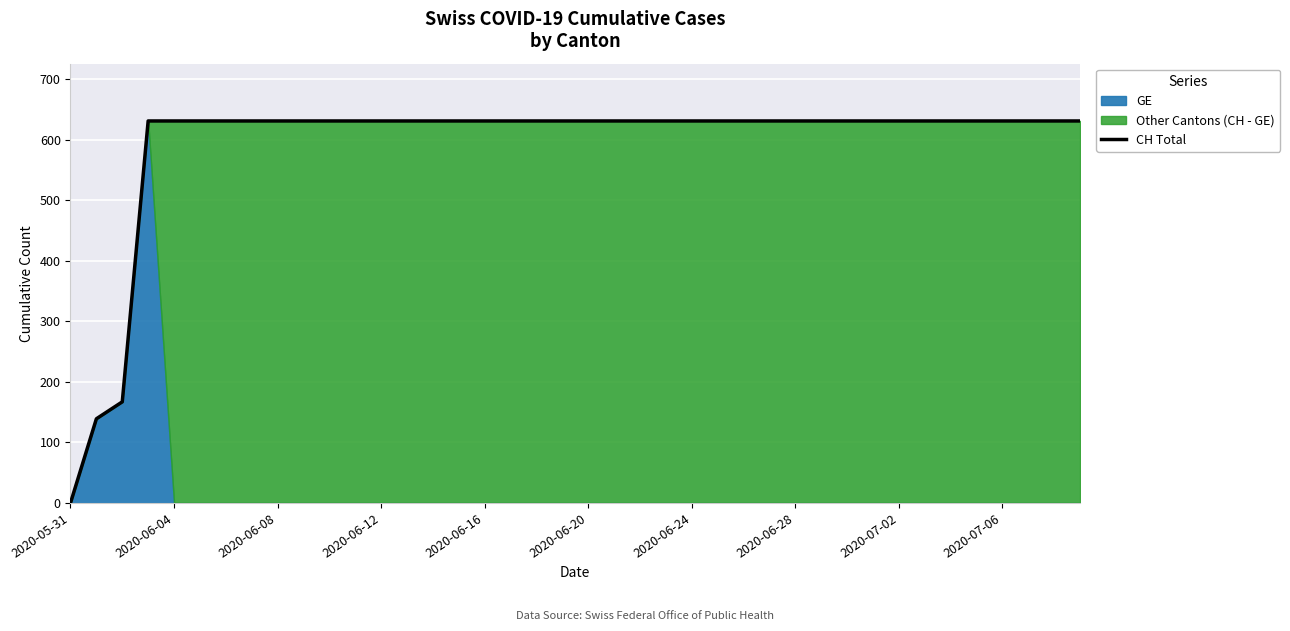

The value at 10 is 1059. True or false?

False